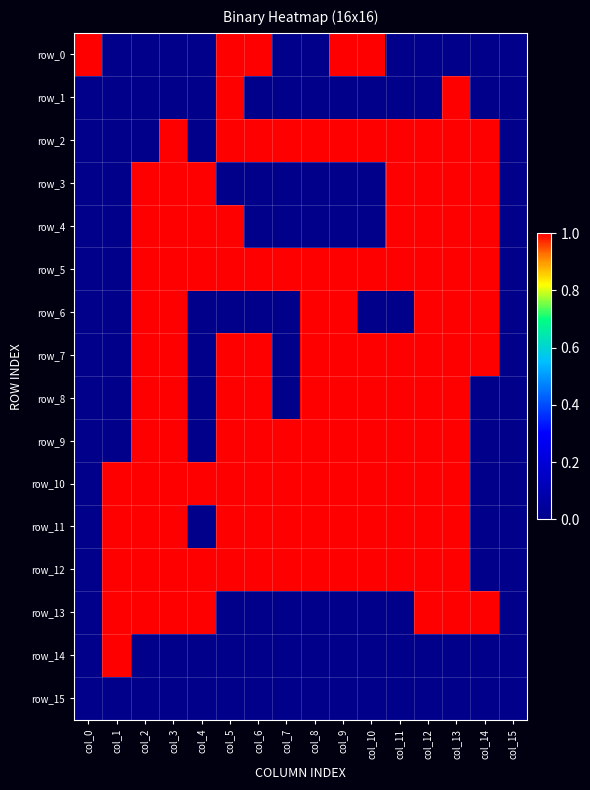

At which category does the chart reach its minimum across all series?

col_1